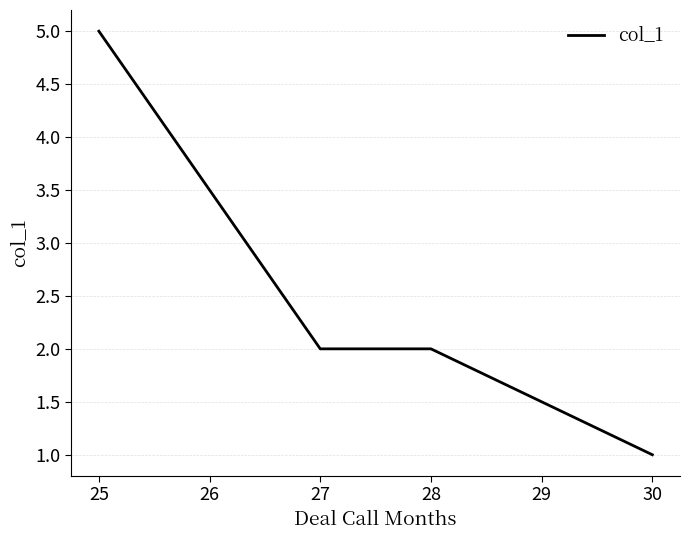

Which has a higher value, 30 or 28?

28